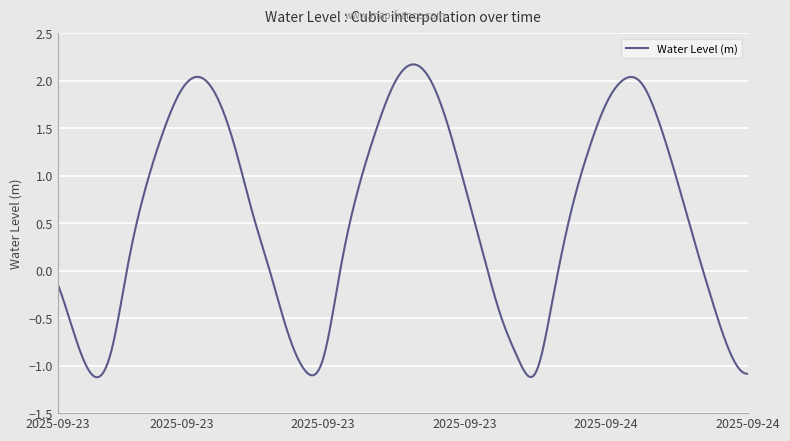

Count the number of data series in this chart.

1